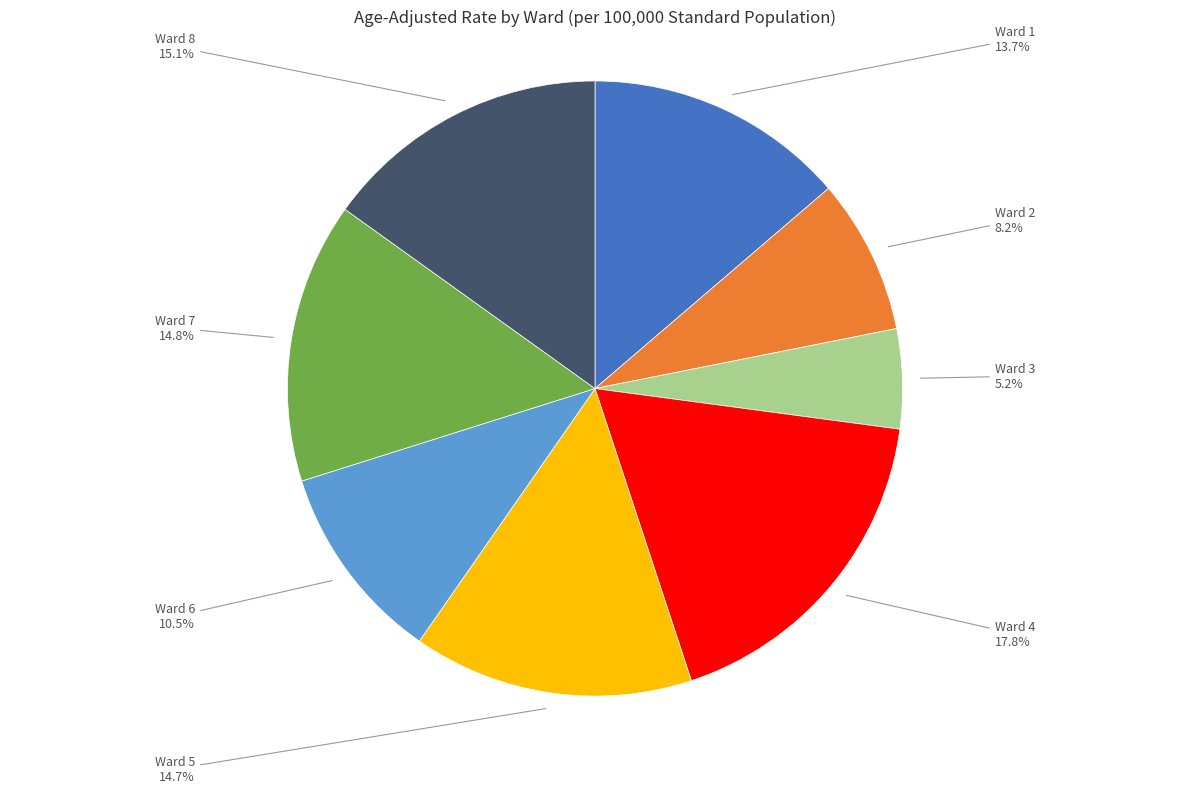

Is there a majority slice in this chart?

No